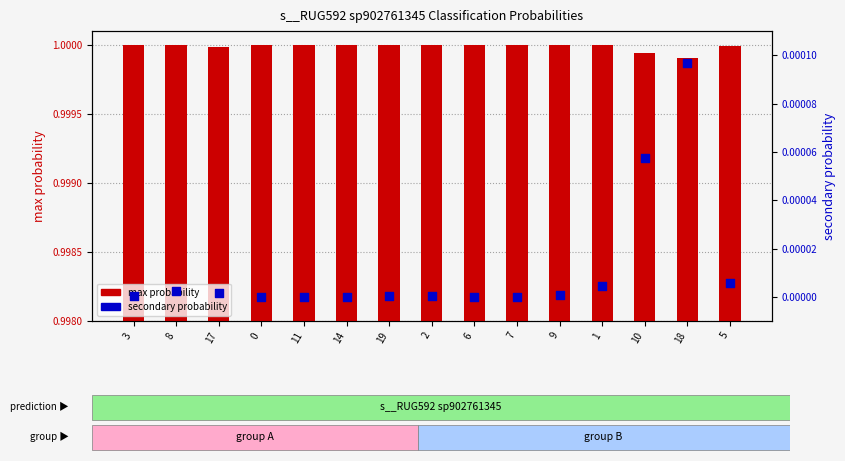

Which series has the largest Y range (max minus min)?

max probability